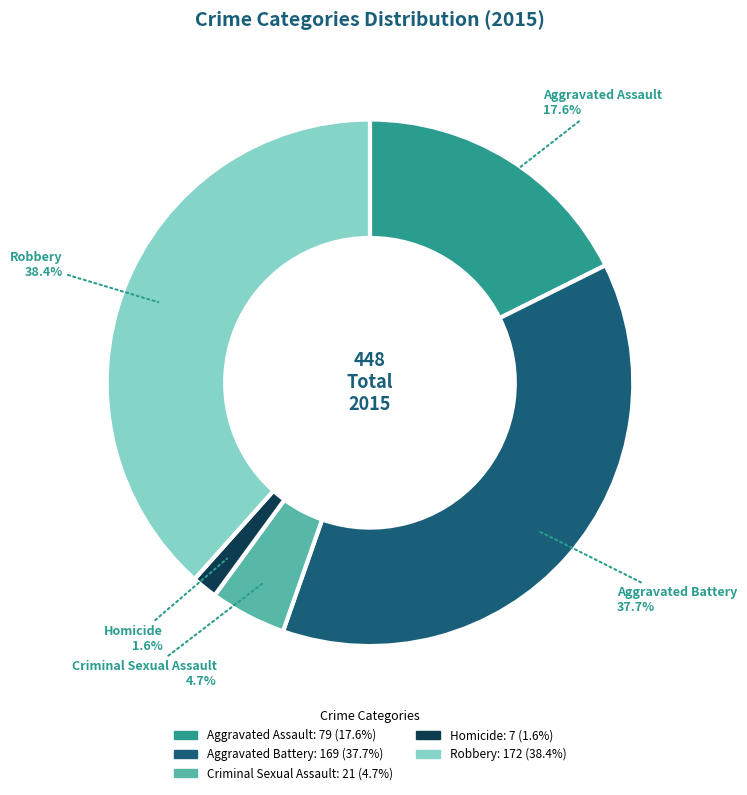

Count the number of slices in the pie.

5